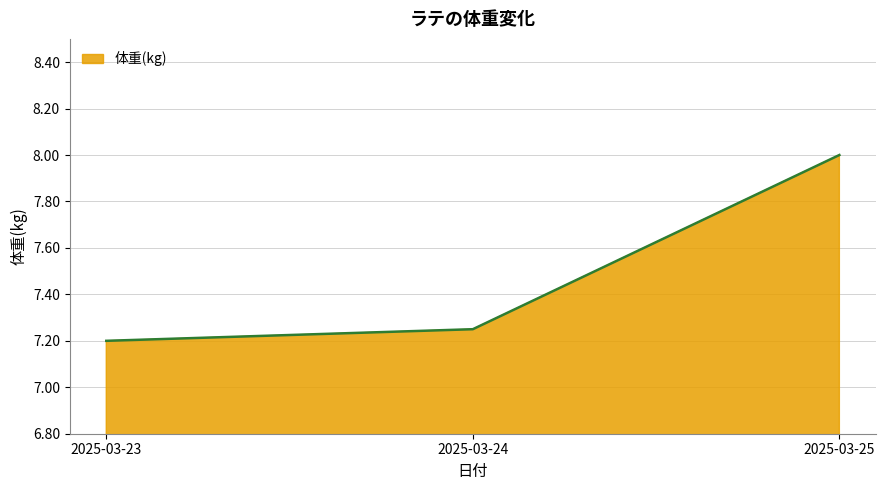

At which label is the value closest to 7?

2025-03-23